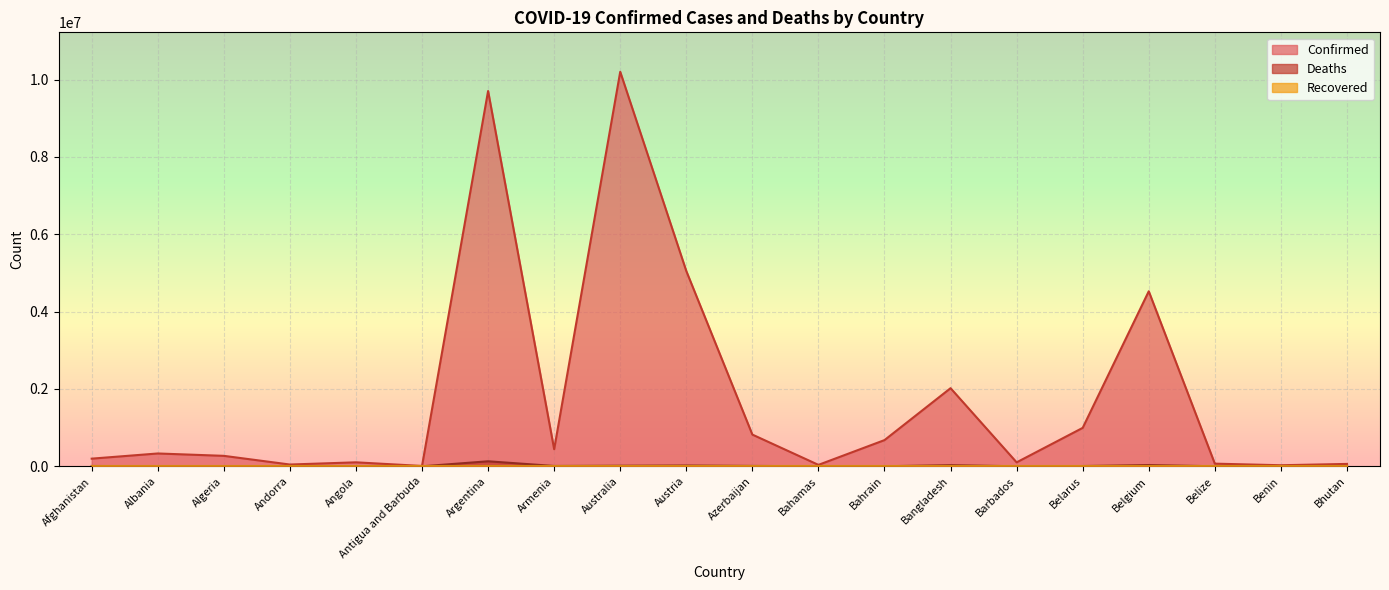

Where is the first local minimum for Confirmed?

Andorra